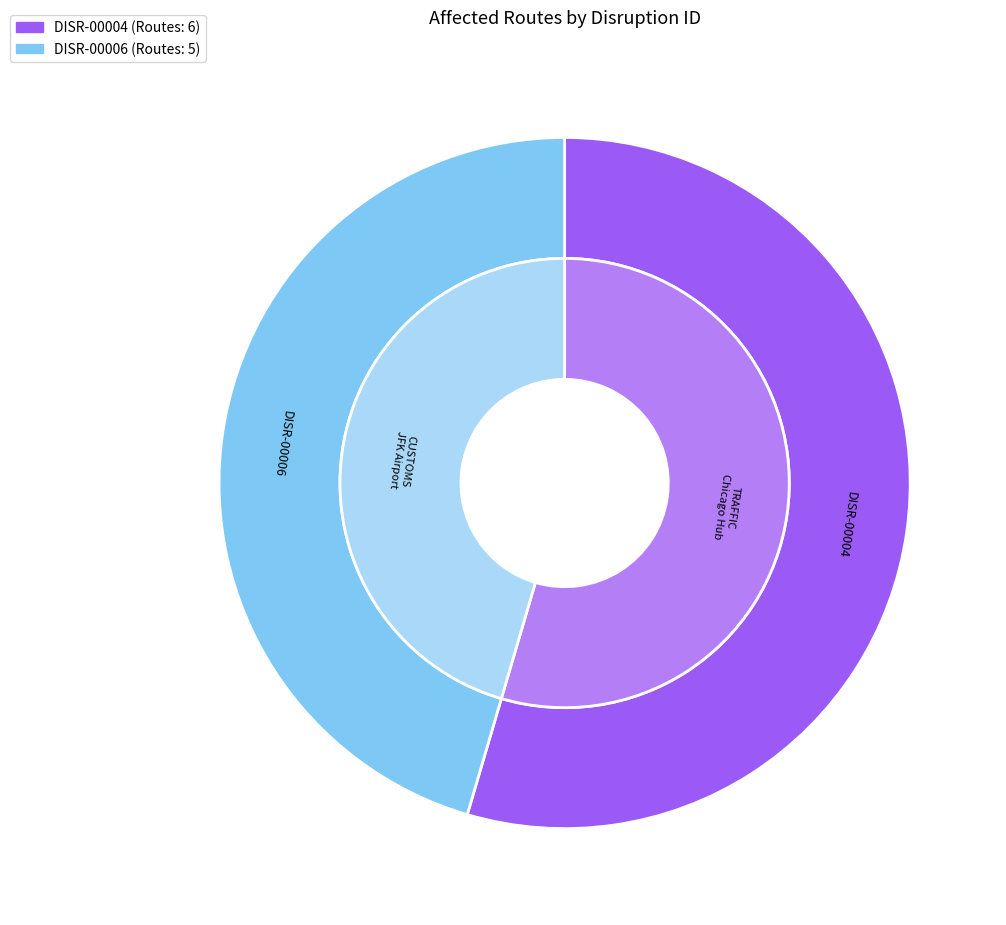

What percentage is the DISR-00004 slice, to the nearest percent?

55%